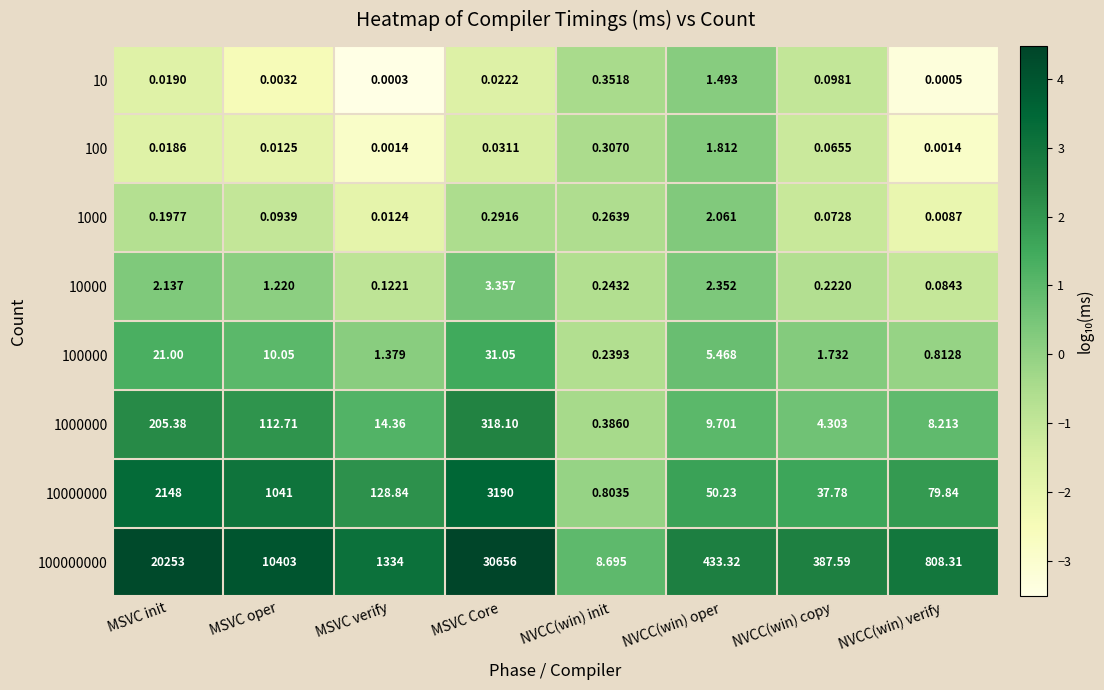

Rank the categories by 10000000 value from highest to lowest.

MSVC Core, MSVC init, MSVC oper, MSVC verify, NVCC(win) verify, NVCC(win) oper, NVCC(win) copy, NVCC(win) init